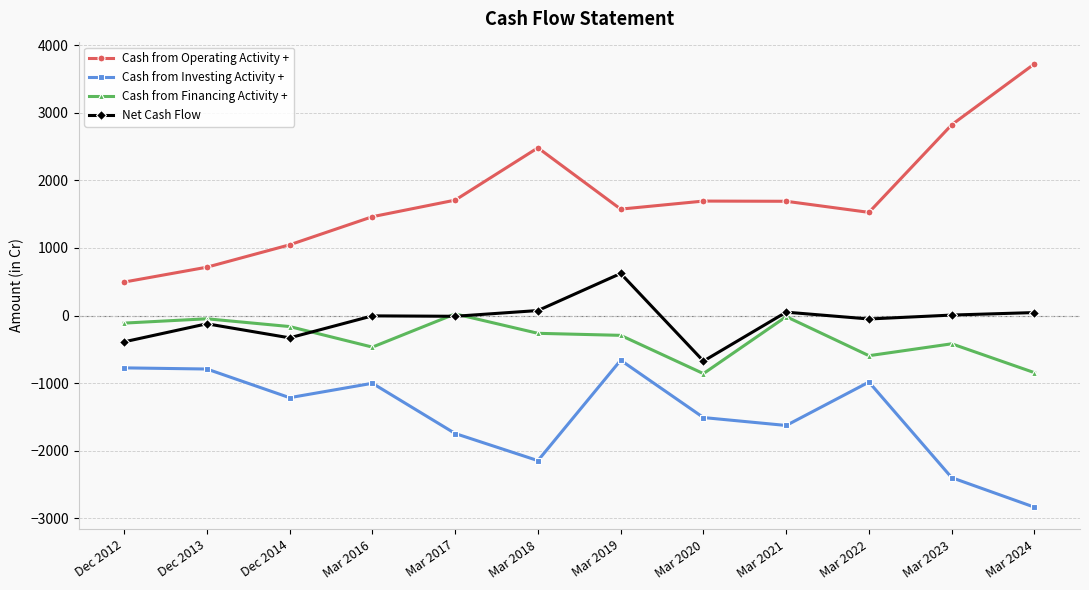

What is the minimum value shown in the chart?

-2834